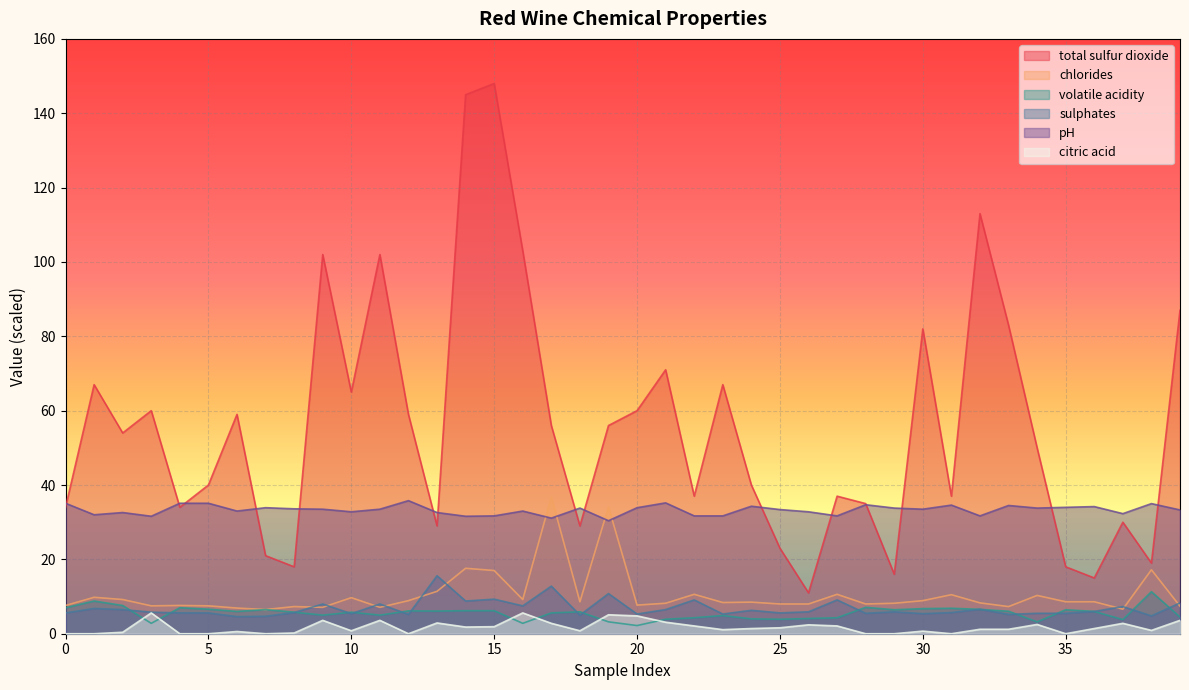

Between 33 and 23, which is larger?

33